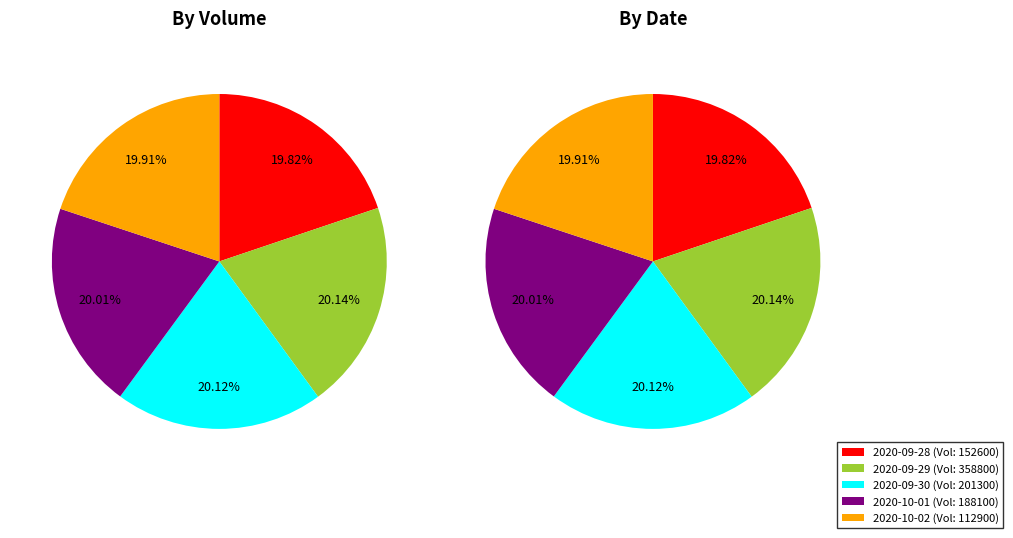

To the nearest percent, what is the combined percentage of 152600 and 112900?

40%